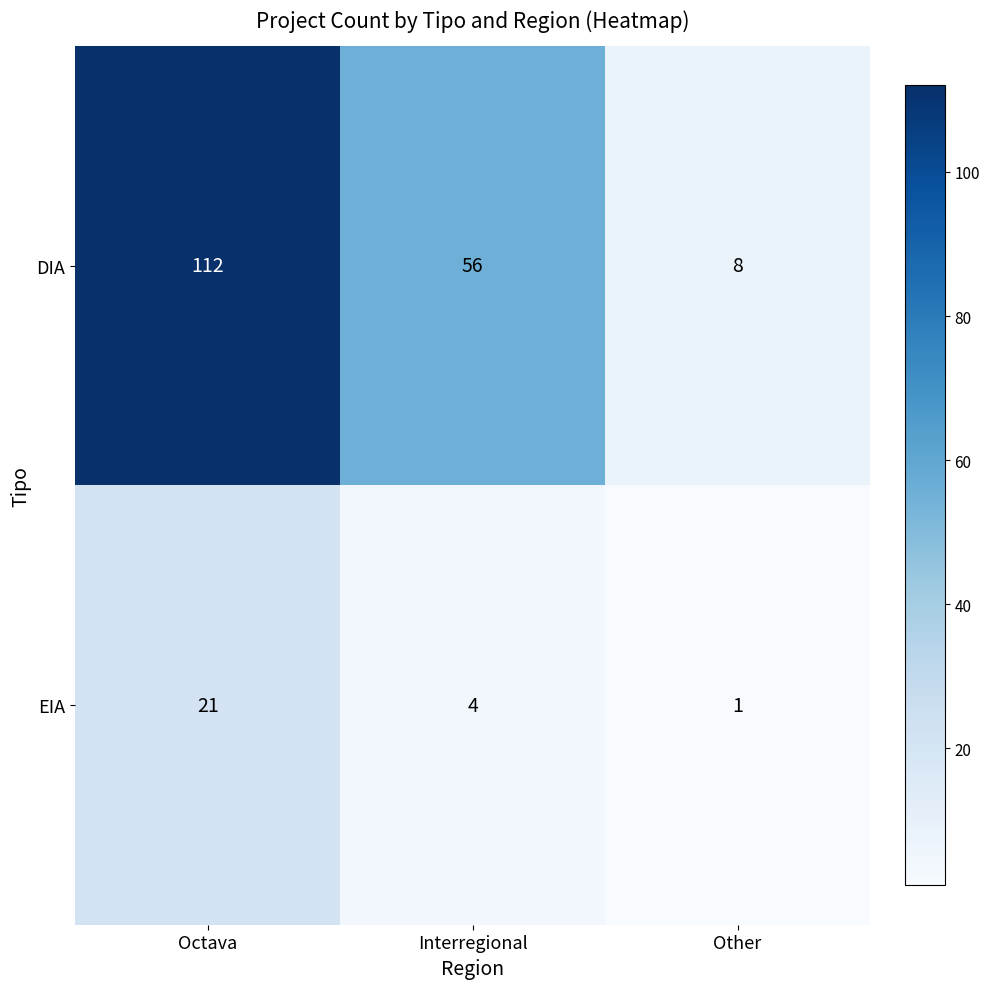

Reading left to right, extract all data points from this chart.

DIA: Octava=112	Interregional=56	Other=8
EIA: Octava=21	Interregional=4	Other=1